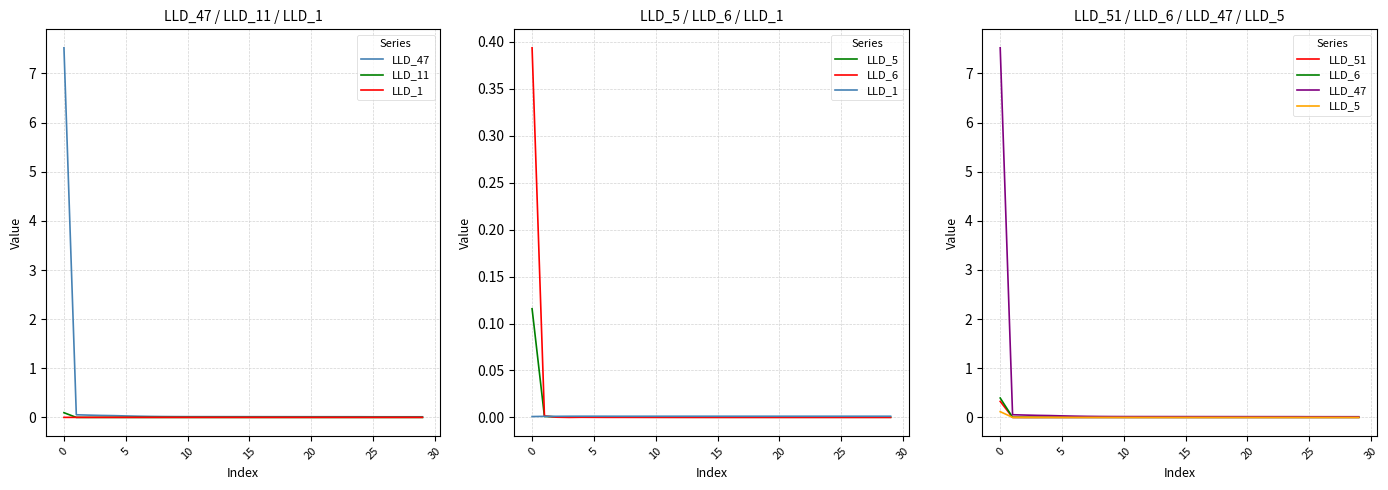

In LLD_5, how many points are lower than both neighbors (excluding endpoints)?

3